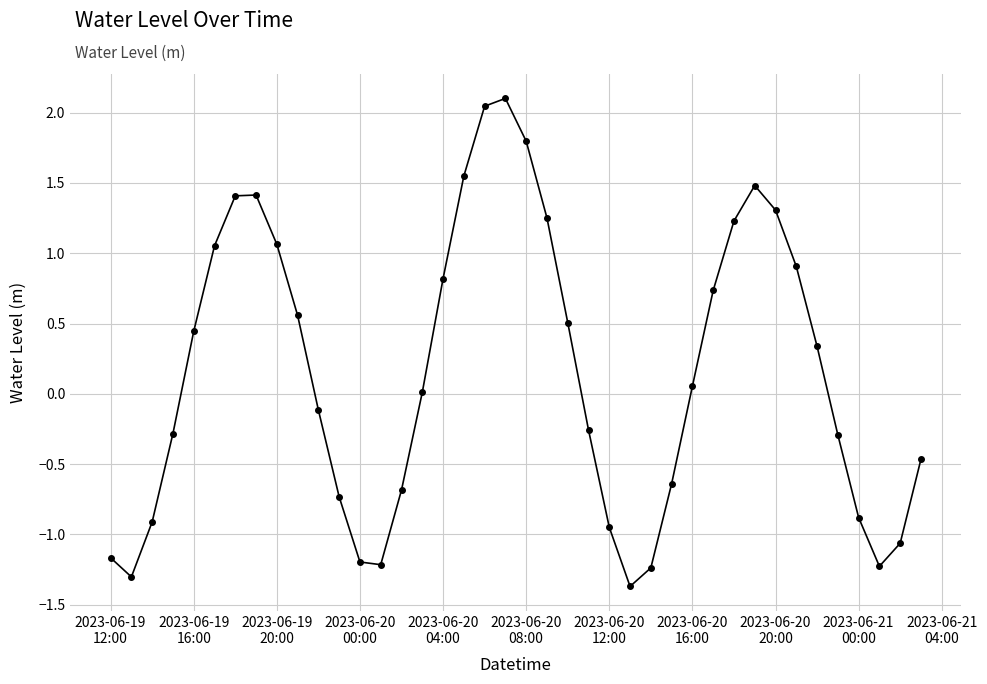

How many interior local peaks (higher than both neighbors) does the data have?

3